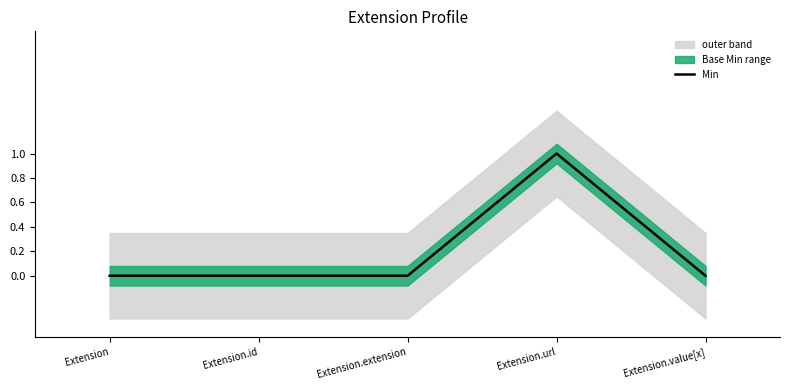

Does the chart have visible grid lines?

No